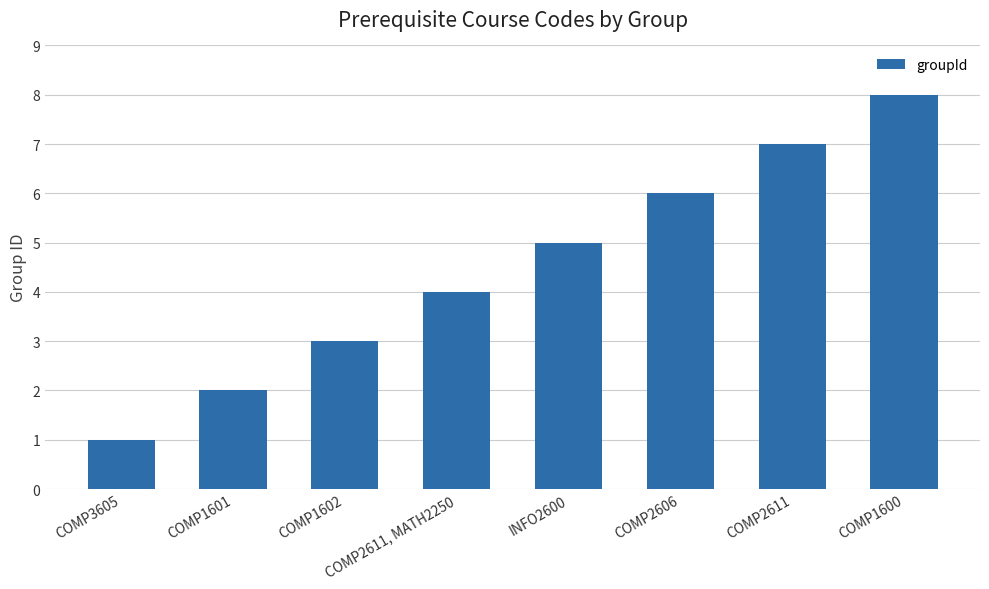

Are the bars horizontal?

No